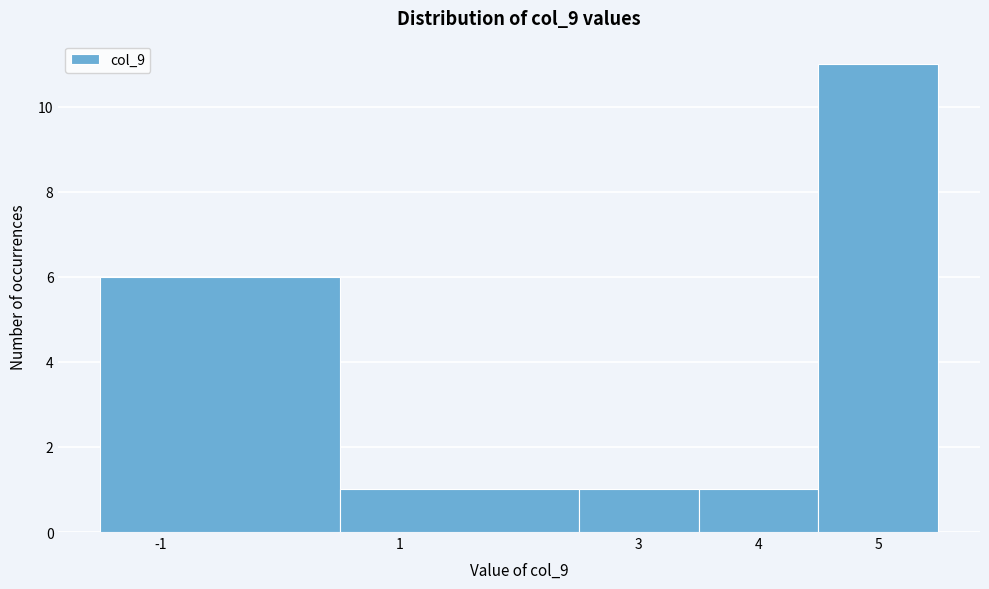

Over which range of the x-axis is the bar tallest?

4.5 to 5.5